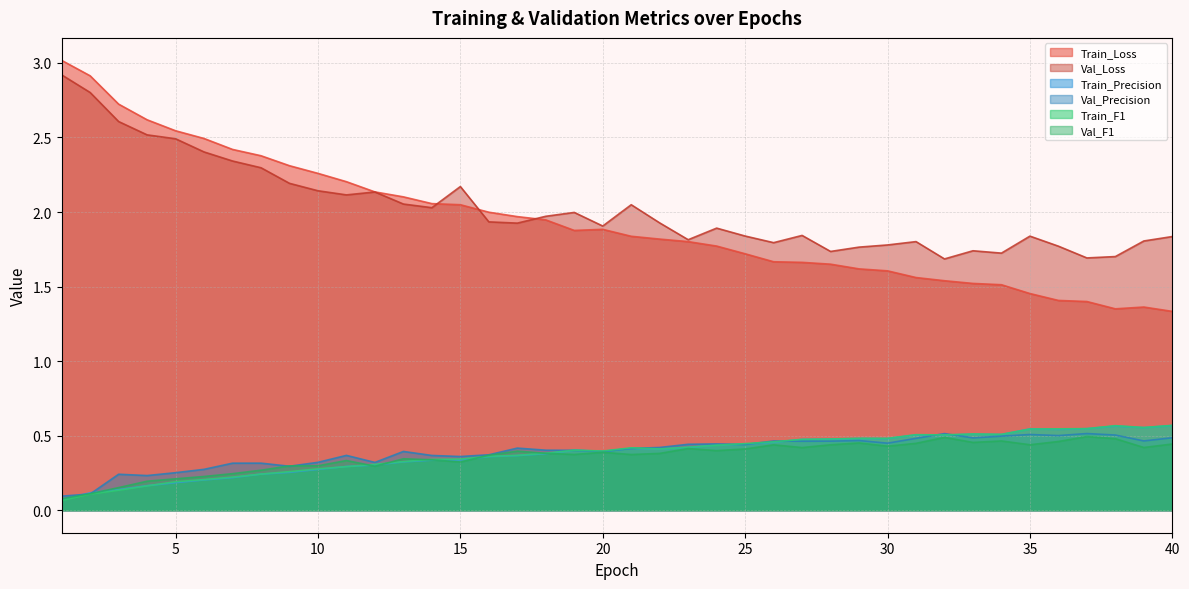

The value of Train_Loss at 22 is 0.7. True or false?

False